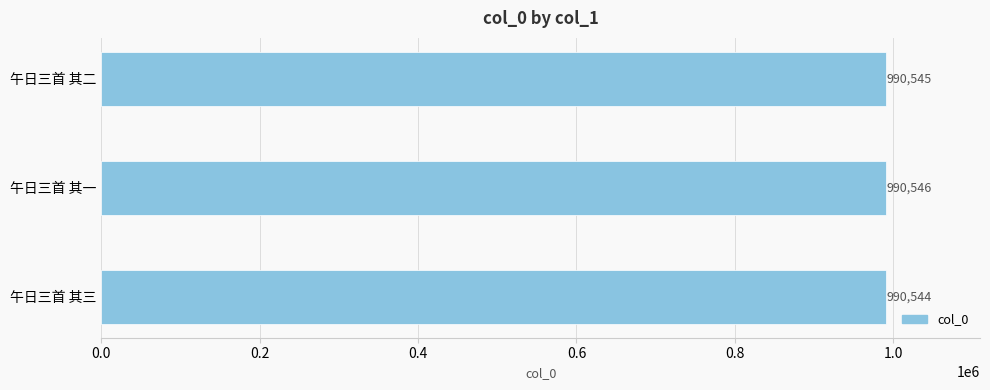

What is the average value?

990545